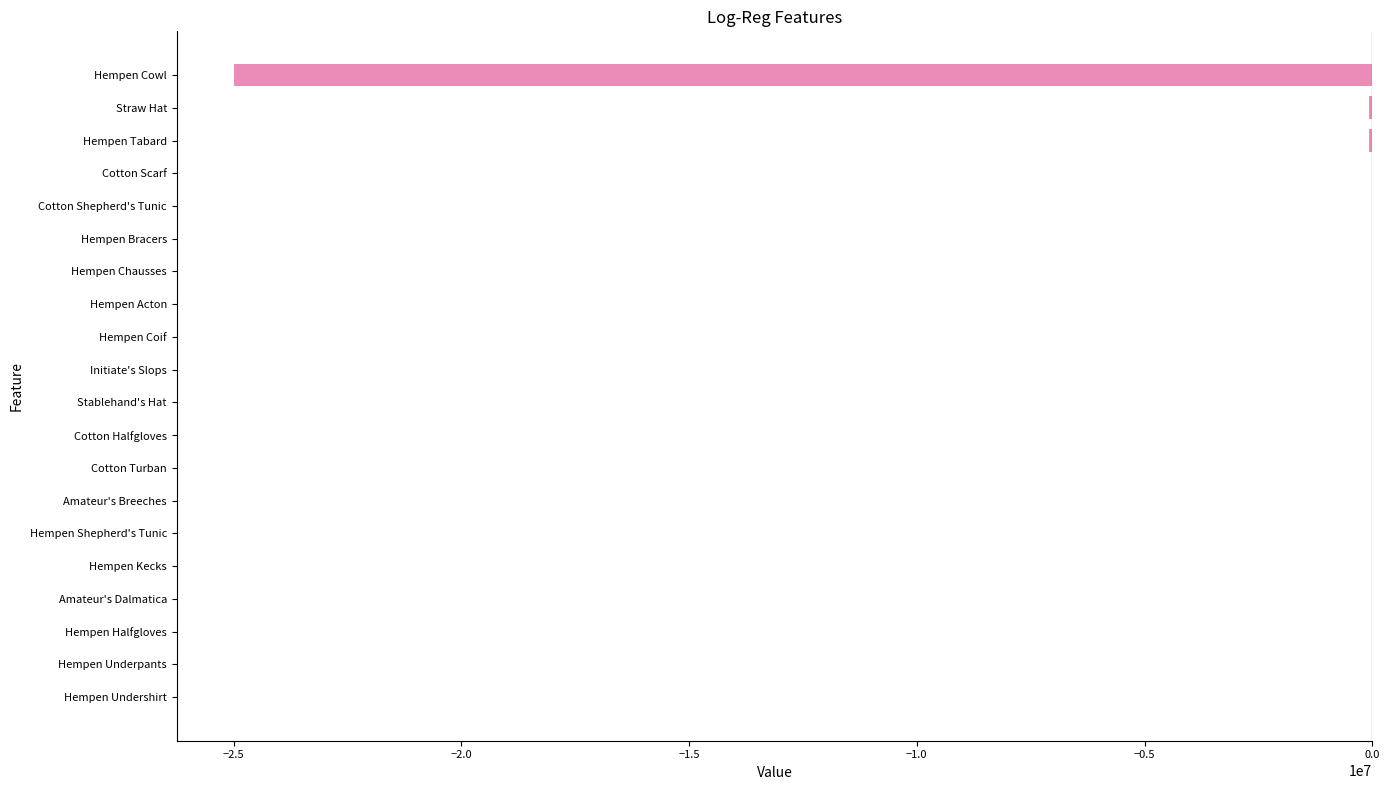

The chart shows a value of 14392003 at Hempen Underpants. True or false?

False